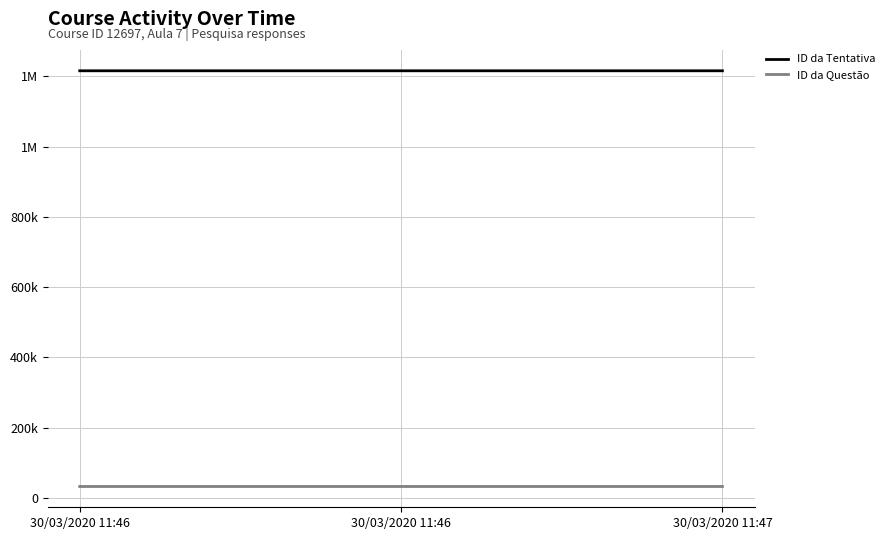

What is the average value of the ID da Tentativa series?

1215925